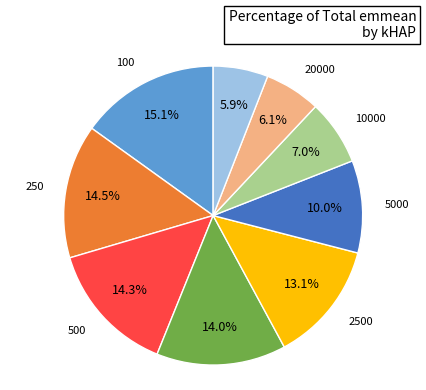

Is there any slice that represents more than half of the pie?

No